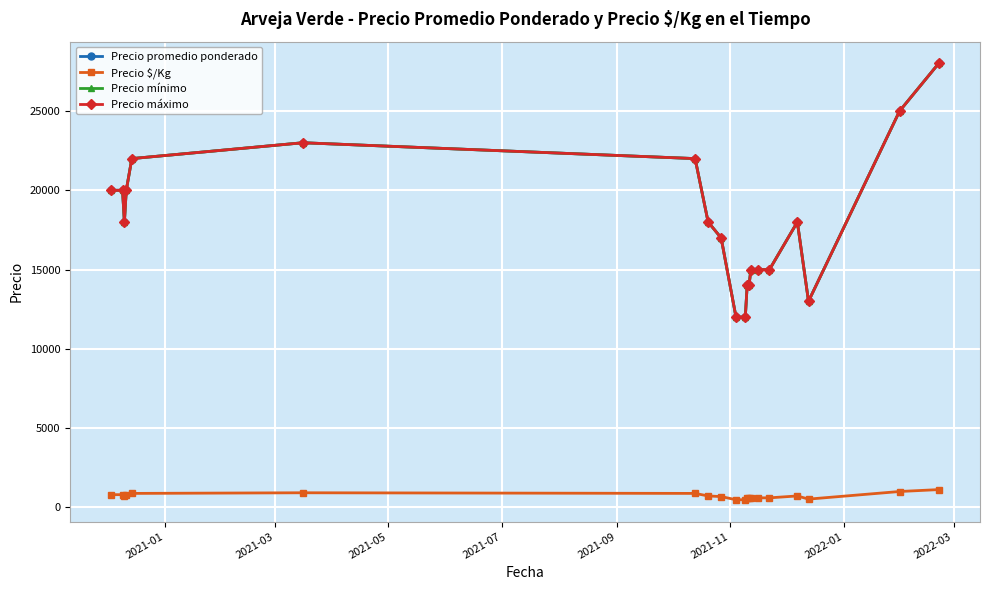

What is the difference between the maximum and minimum values in the Precio $/Kg series?

640